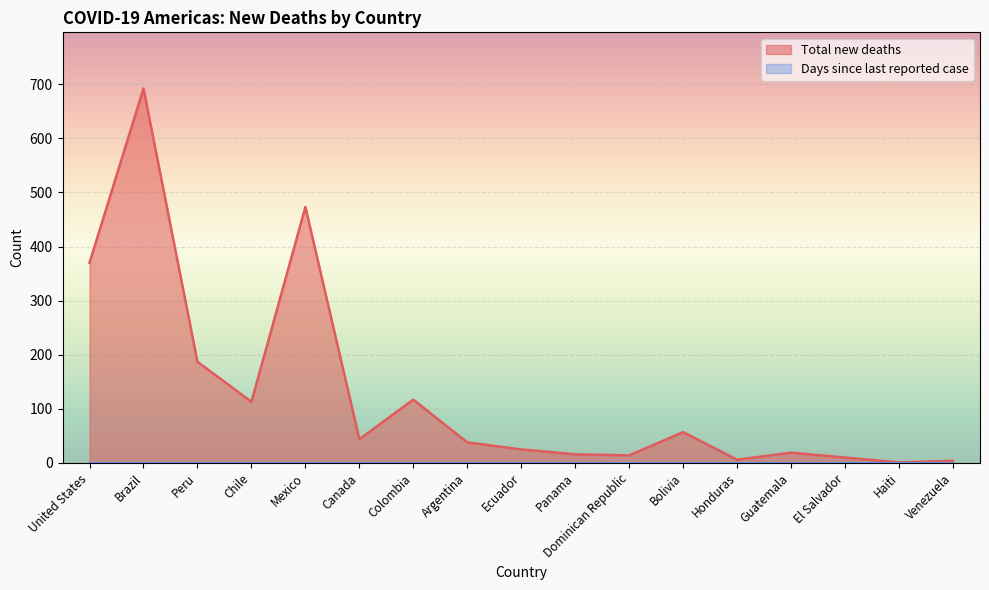

What is the greatest value displayed?

692